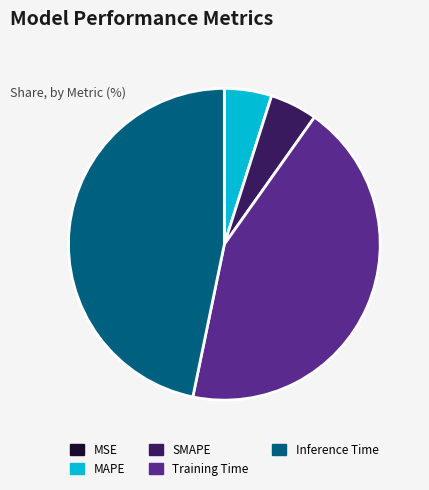

Does any single category account for the majority?

No